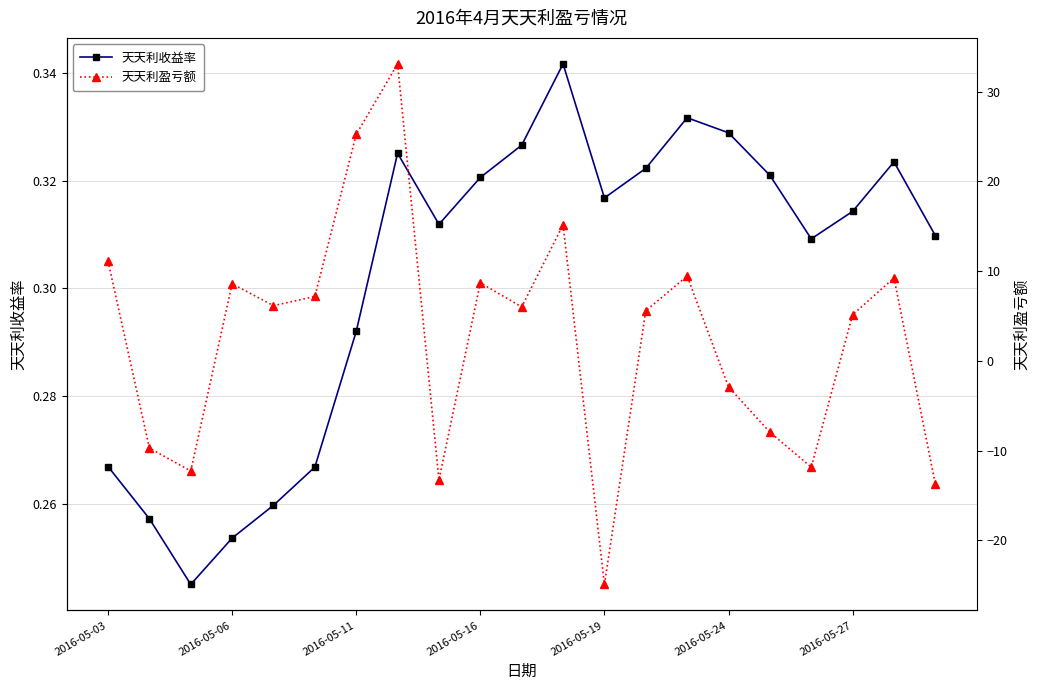

Count the 天天利收益率 values in the range 0 to 1.

21